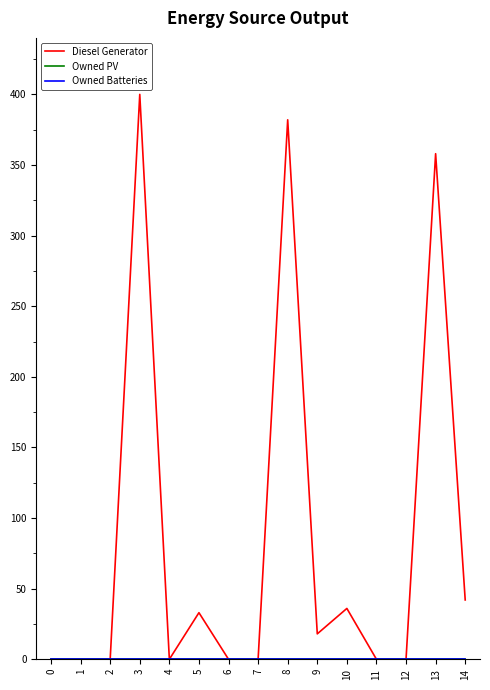

True or false: Owned Batteries and Diesel Generator cross at least once.

False